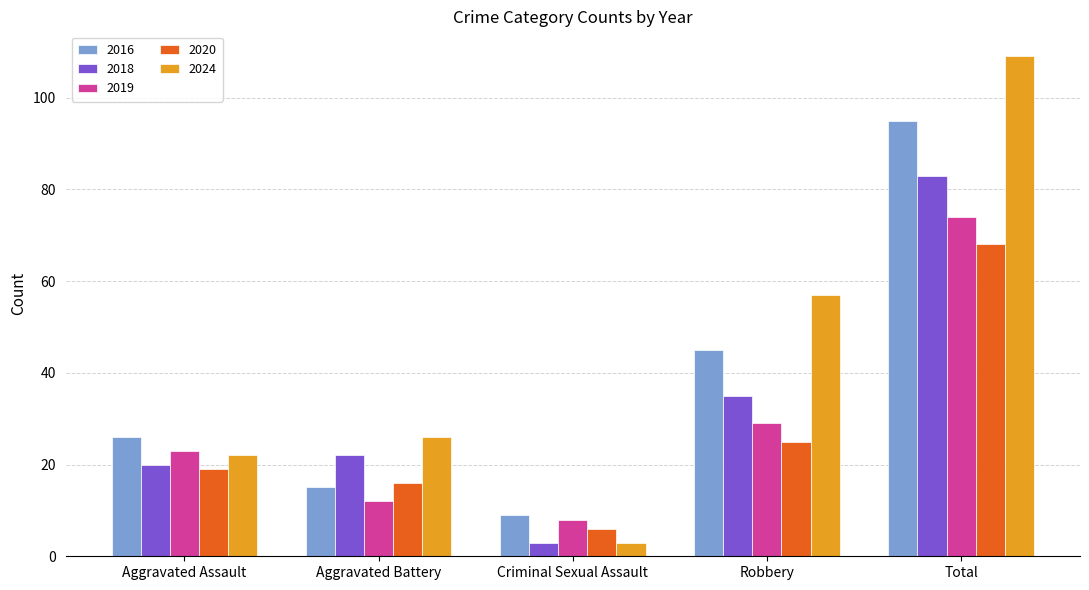

Is it true that 2024 equals 109 at Total?

True